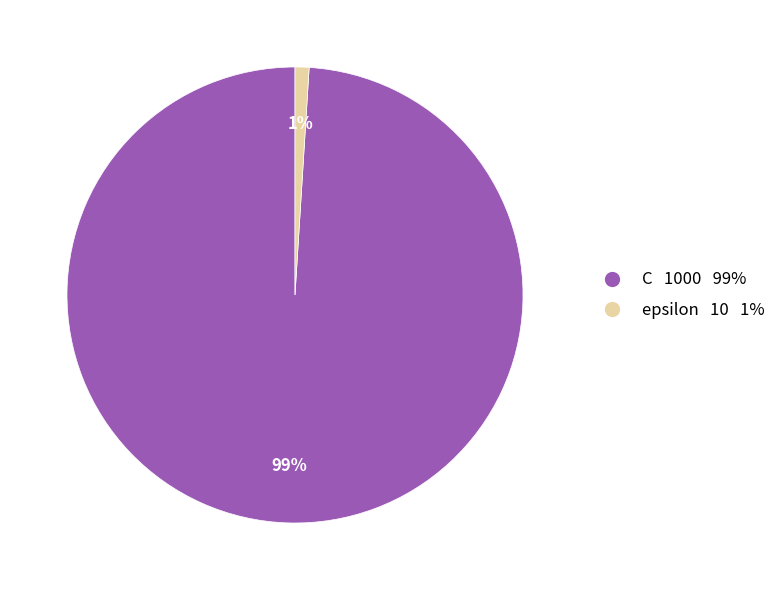

Is it true that epsilon is 11% of the pie?

False